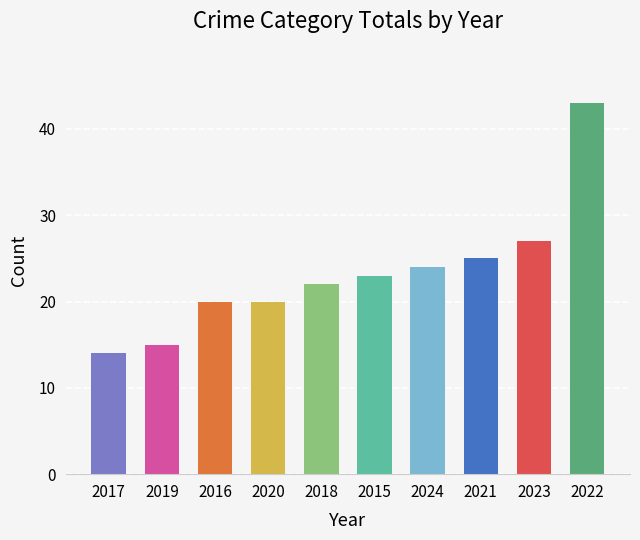

The chart shows a value of 41 at 2015. True or false?

False